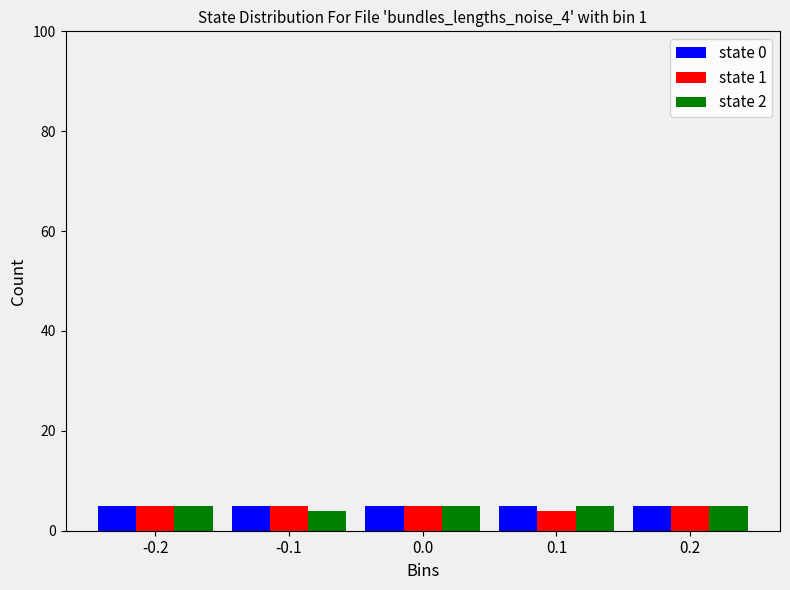

Reading left to right, what are all the values shown in this chart?

state 0: -0.2=5	-0.1=5	0.0=5	0.1=5	0.2=5
state 1: -0.2=5	-0.1=5	0.0=5	0.1=4	0.2=5
state 2: -0.2=5	-0.1=4	0.0=5	0.1=5	0.2=5